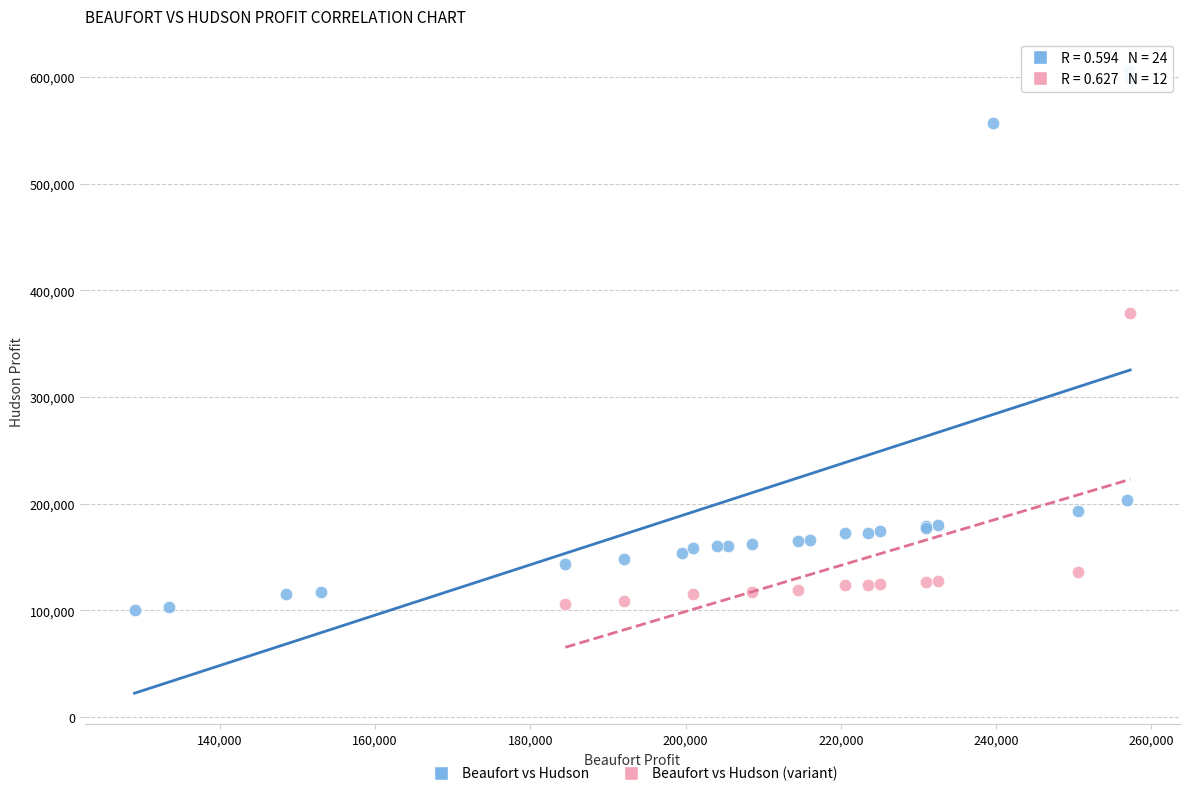

Which series contains the highest Y value?

Beaufort vs Hudson